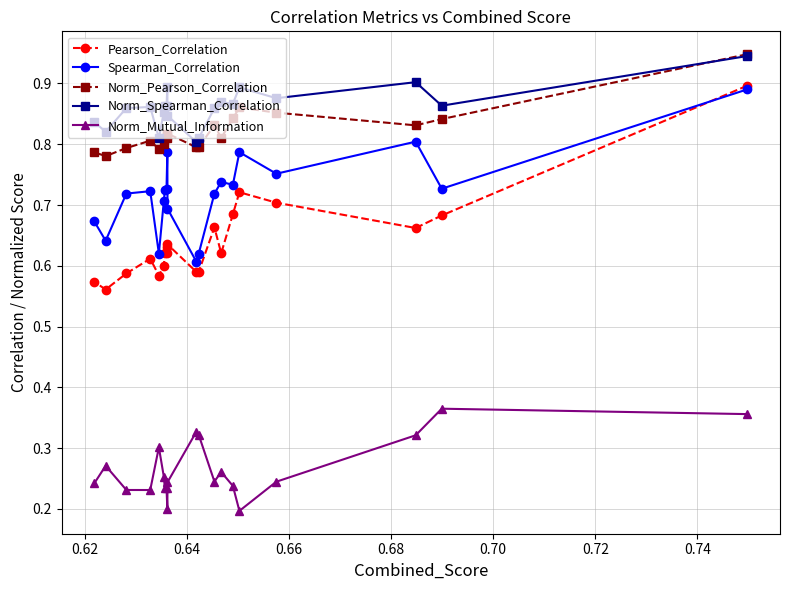

What are all the series names shown in the legend?

Pearson_Correlation, Spearman_Correlation, Norm_Pearson_Correlation, Norm_Spearman_Correlation, Norm_Mutual_Information